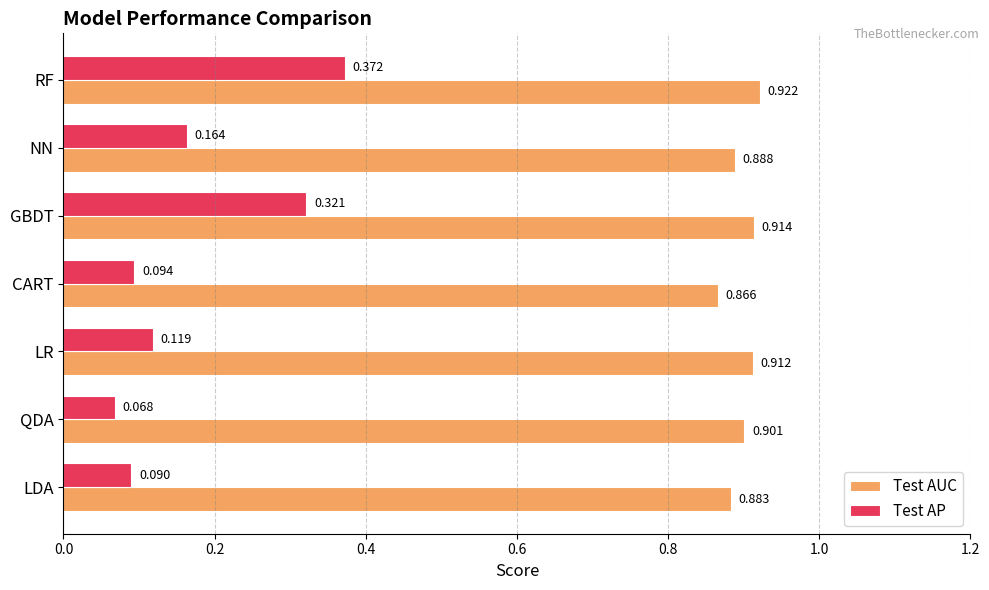

Between LR and CART, which series saw the biggest shift?

Test AUC